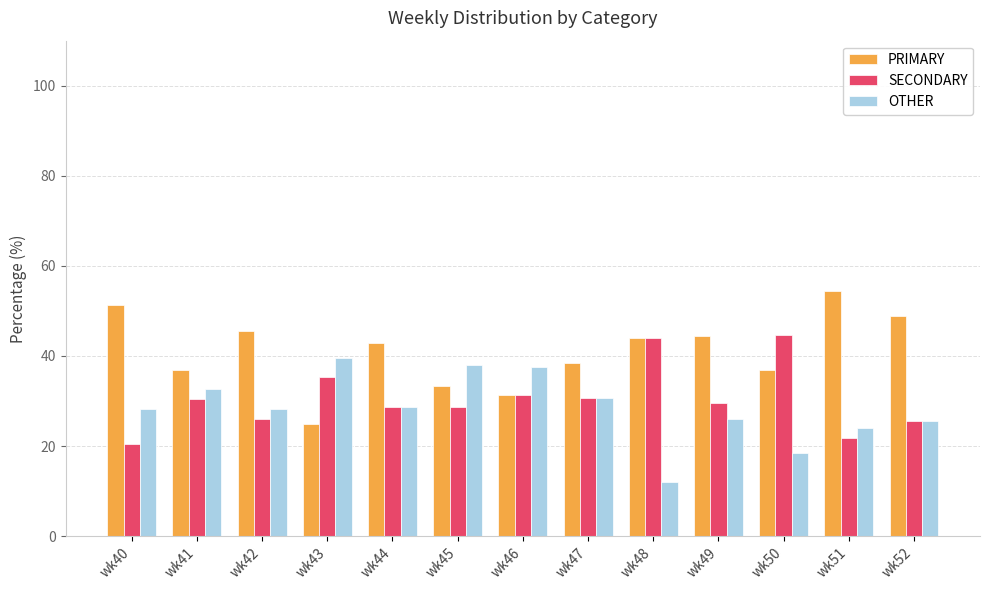

What are all the series names shown in the legend?

PRIMARY, SECONDARY, OTHER